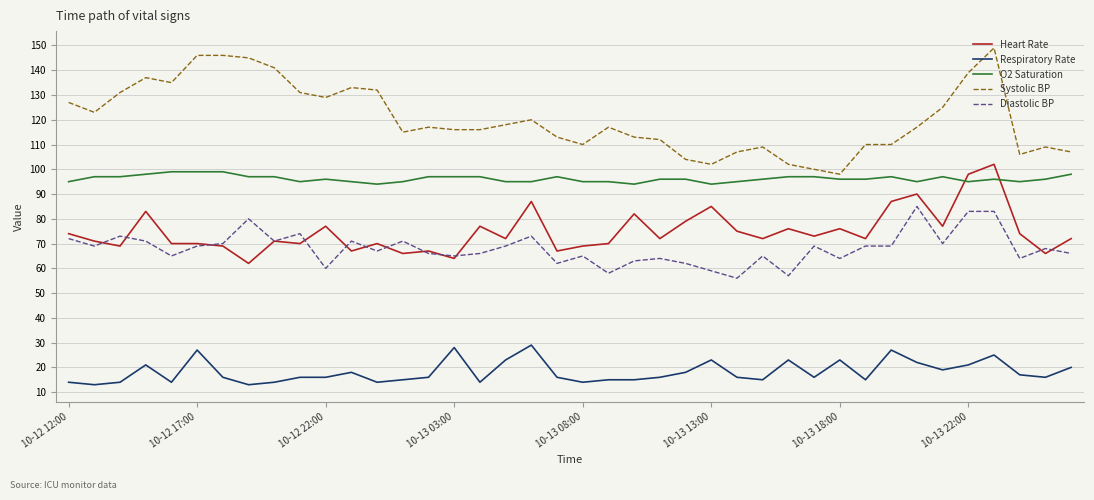

List the series in order of their peak value, highest first.

Systolic BP, Heart Rate, O2 Saturation, Diastolic BP, Respiratory Rate